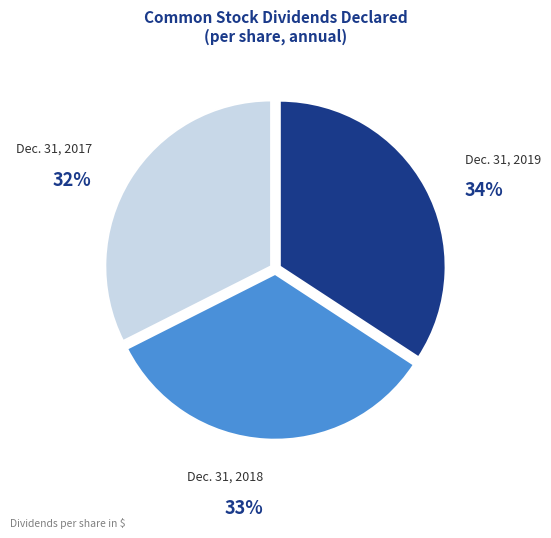

What is the largest slice in the pie chart?

Dec. 31, 2019